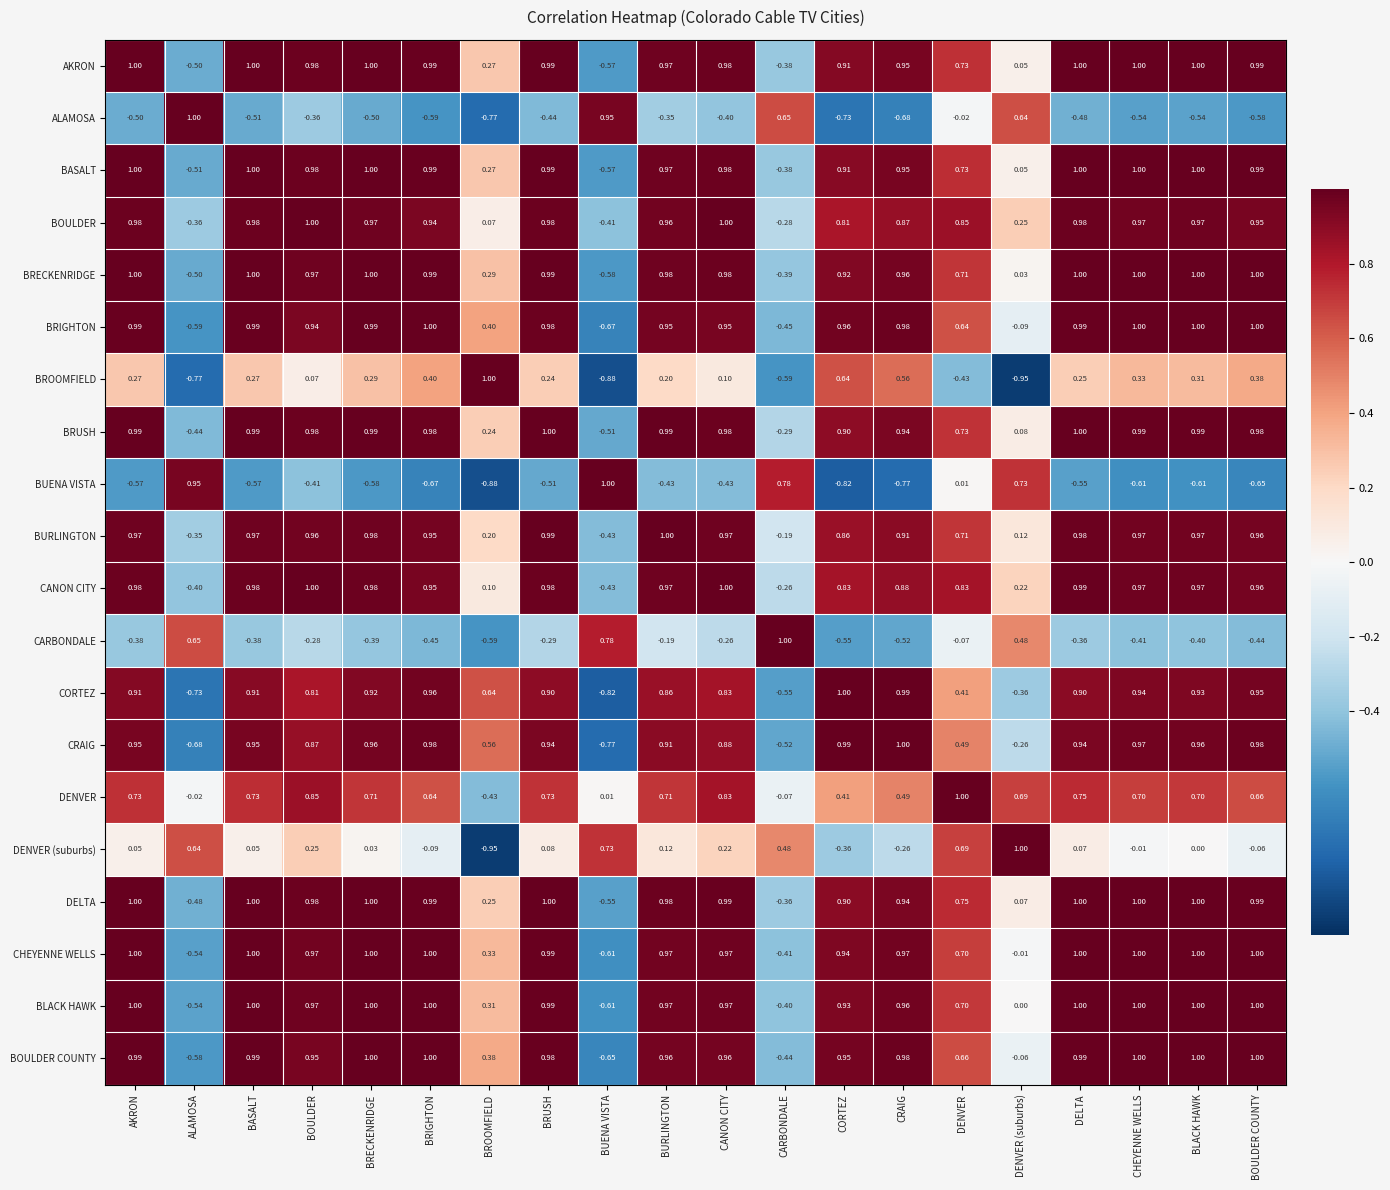

How many distinct data groups are displayed?

20